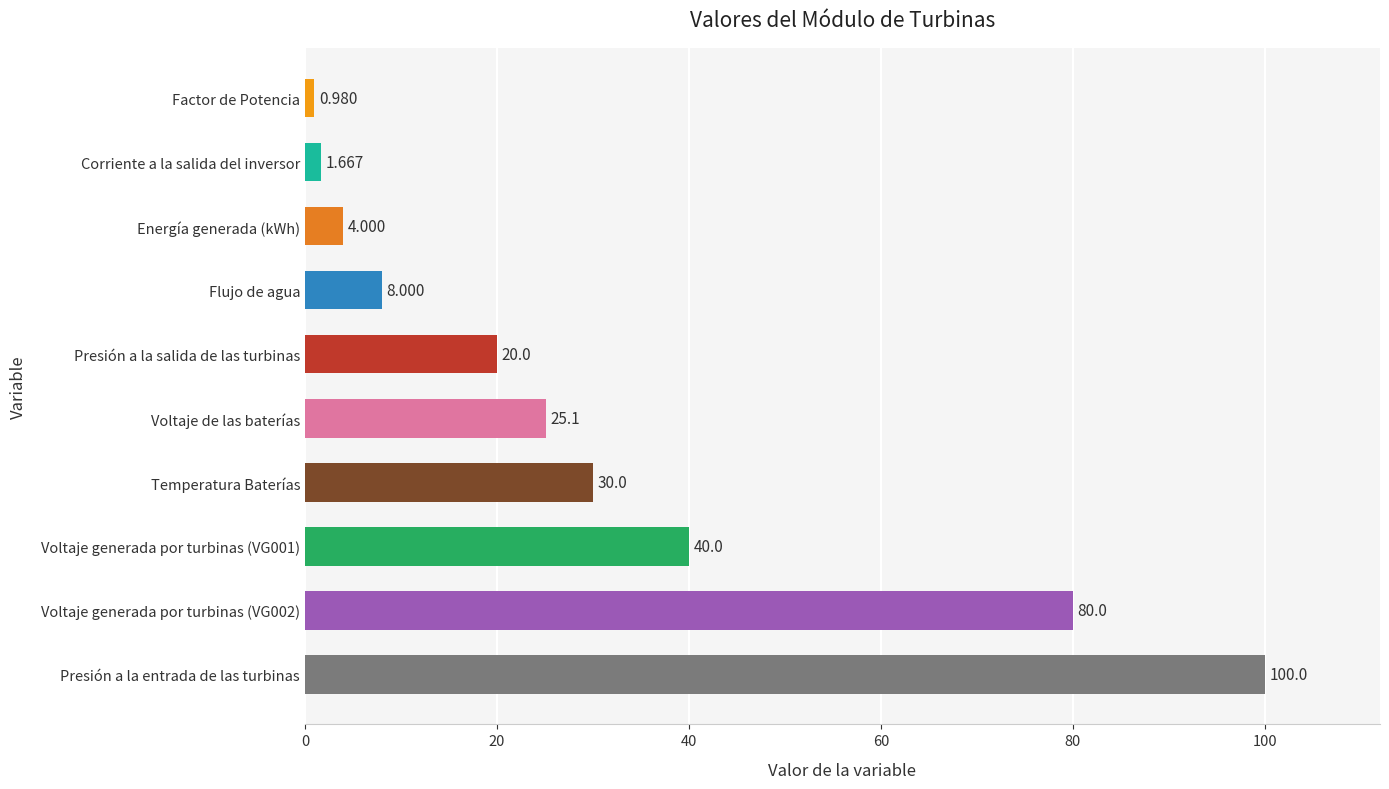

How many bars are there in total?

10